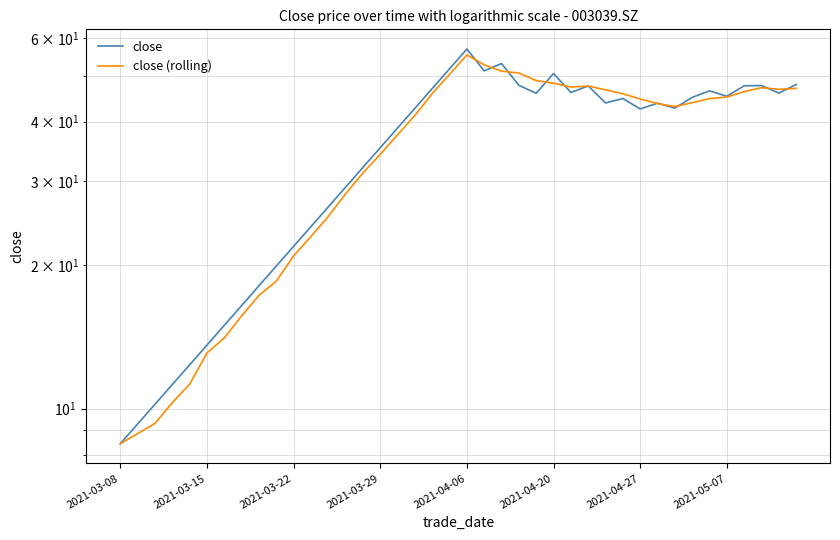

Which series has the largest total across all categories?

close